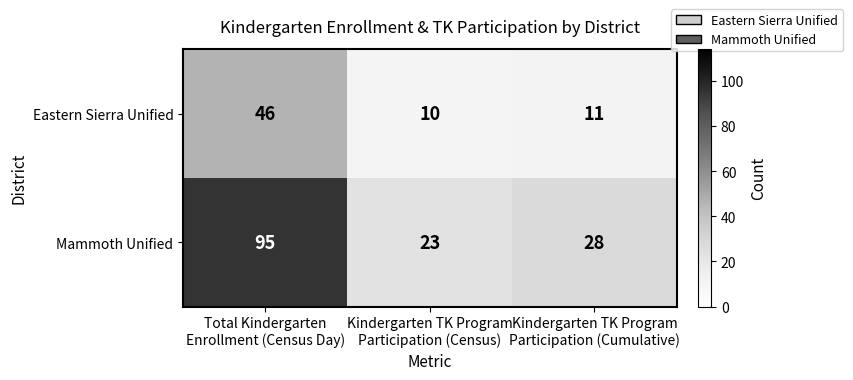

Rank the series at Total Kindergarten
Enrollment (Census Day) from lowest to highest value.

Eastern Sierra Unified, Mammoth Unified